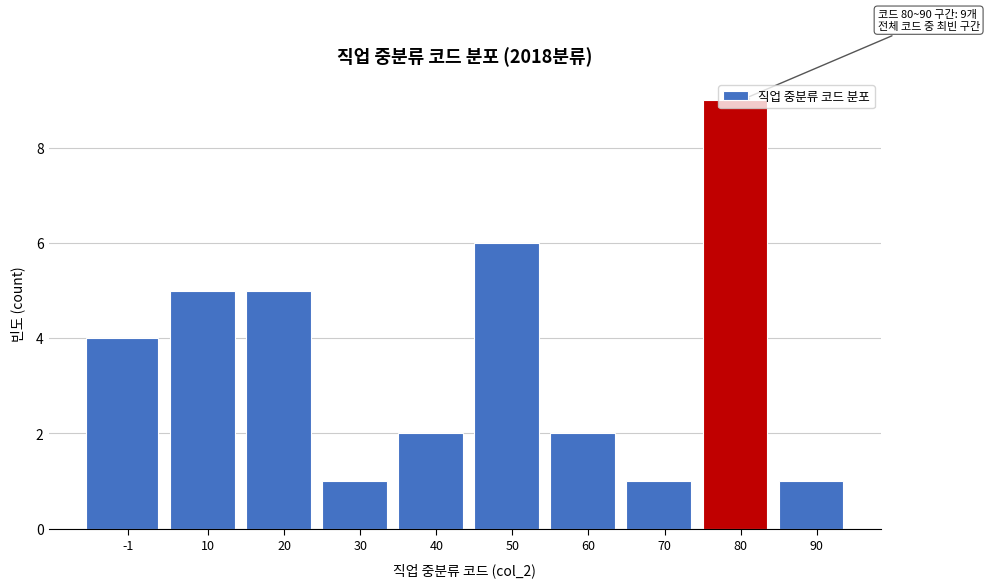

What is the value of the 10th bar from the left?

1